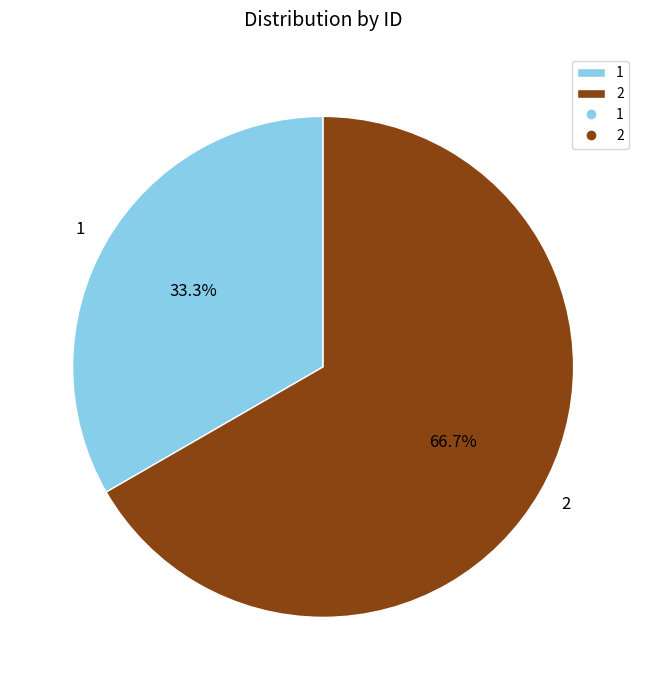

The 1 slice represents 33% of the pie. True or false?

True